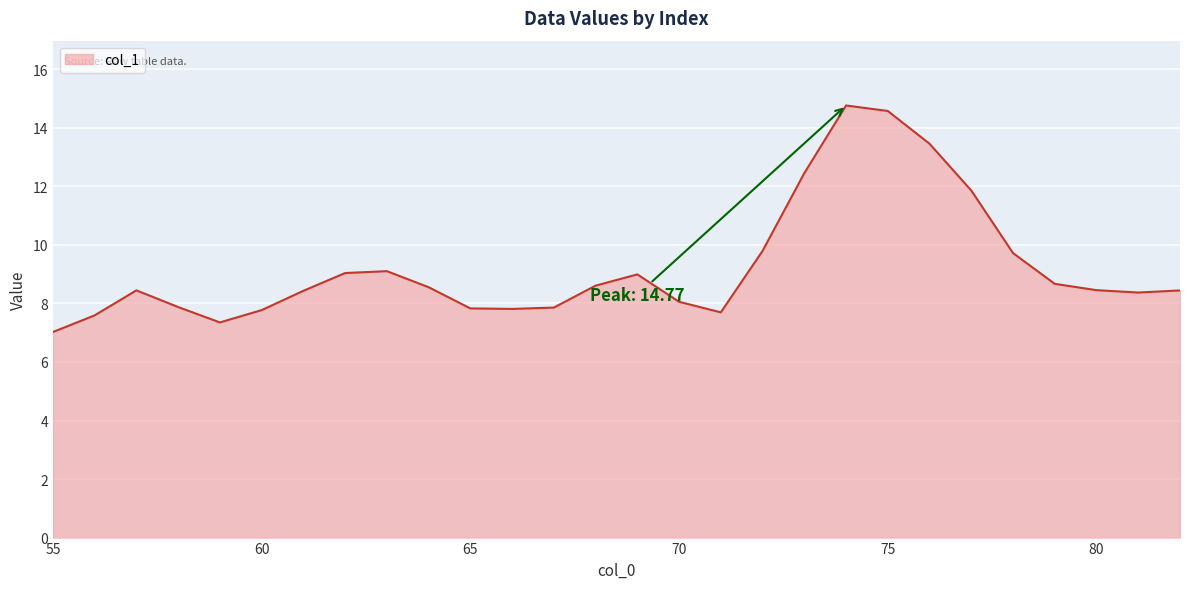

What is the difference between the maximum and minimum values?

7.7